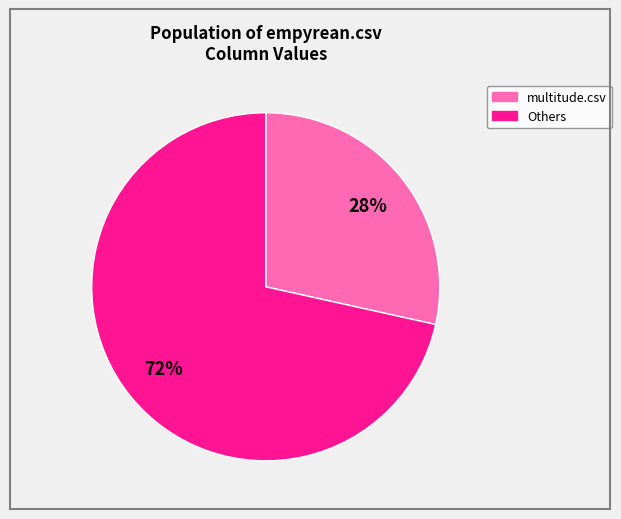

To the nearest percent, what is the average slice percentage?

50%